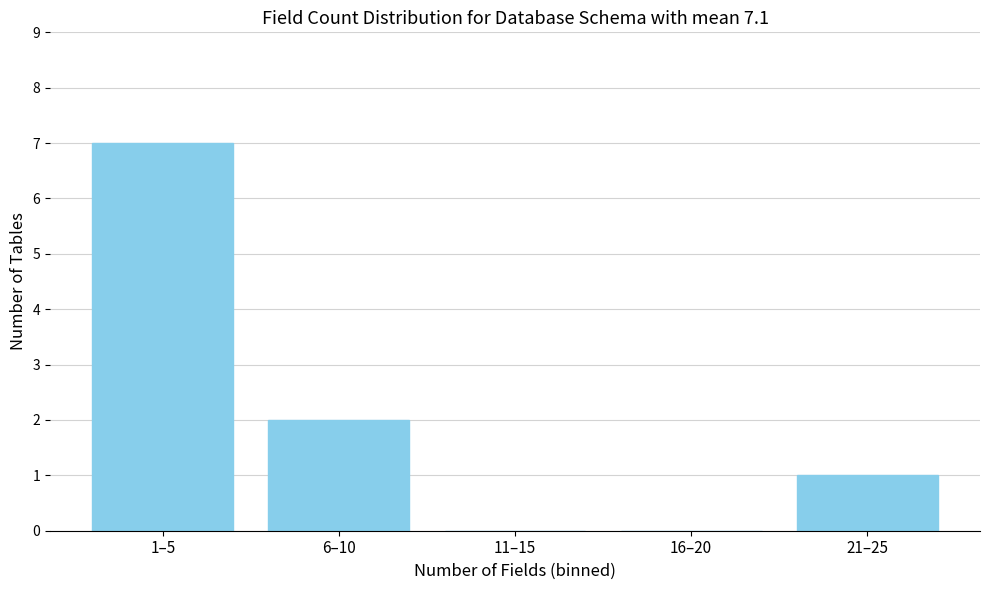

Reading left to right, extract all data points from this chart.

1–5=7	6–10=2	11–15=0	16–20=0	21–25=1